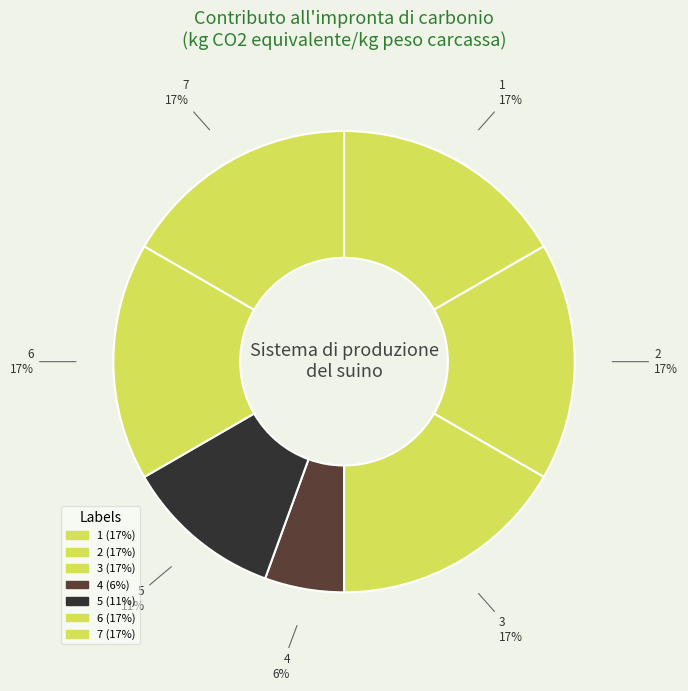

To the nearest percent, what is the average slice percentage?

14%